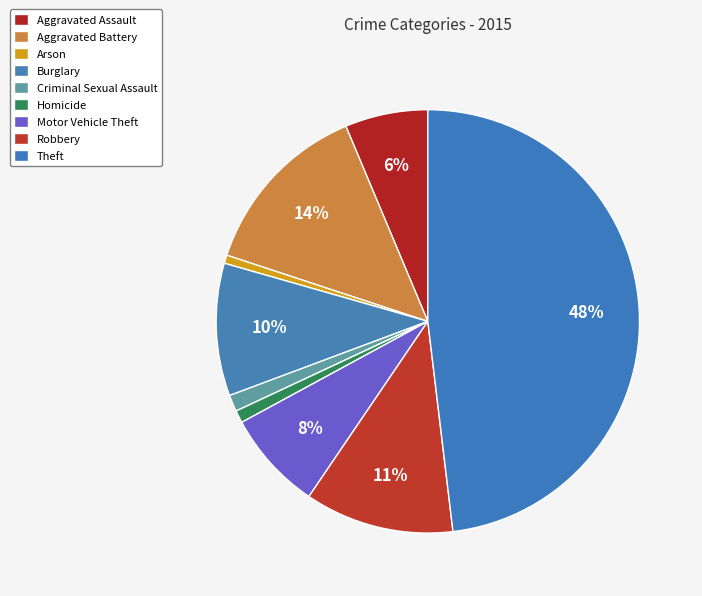

Rank the categories by value from highest to lowest.

Theft, Aggravated Battery, Robbery, Burglary, Motor Vehicle Theft, Aggravated Assault, Criminal Sexual Assault, Homicide, Arson